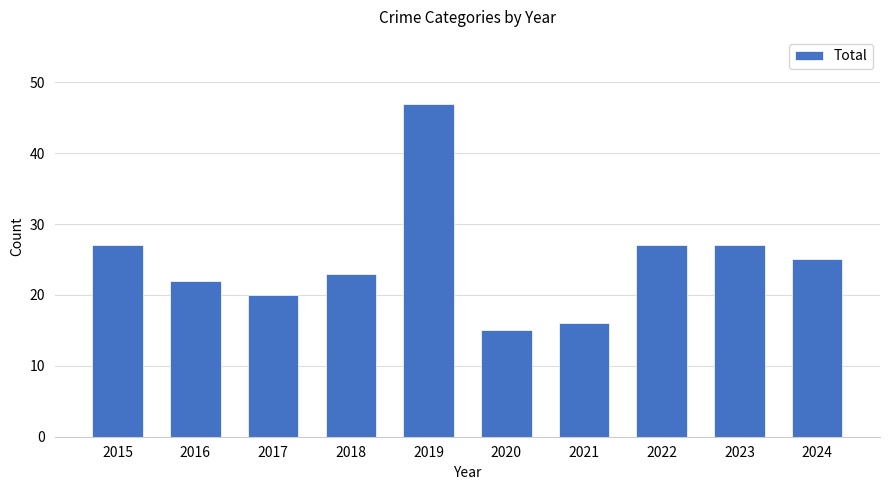

What is the value of the 7th bar from the left?

16